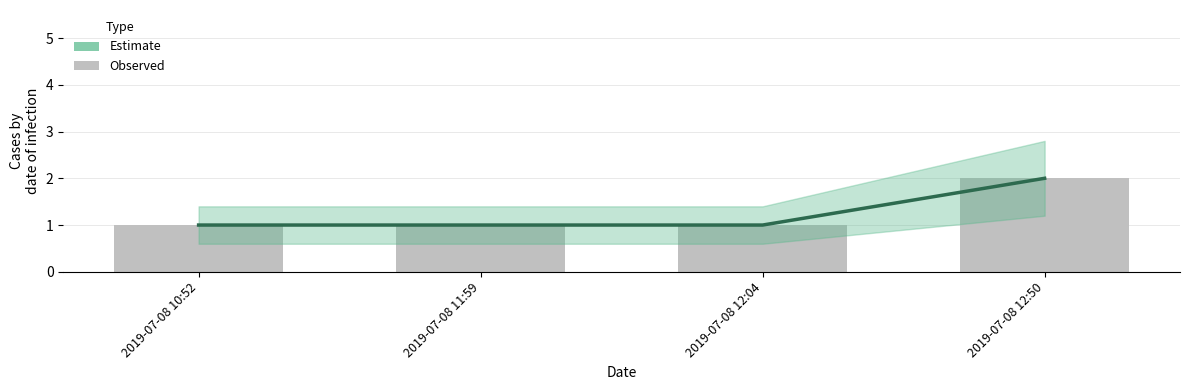

True or false: Observed has a value of 1 at 2019-07-08 10:52.

True